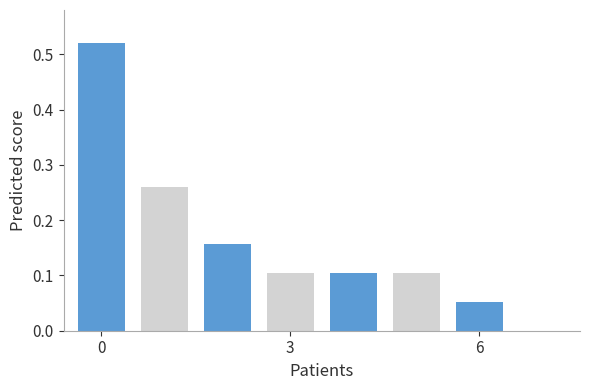

How many categories are shown in the chart?

4